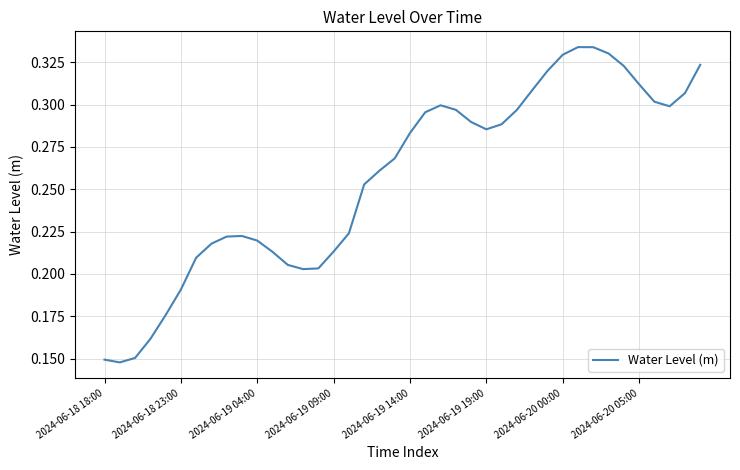

The chart shows a value of 0.0 at 2024-06-19 09:00. True or false?

False